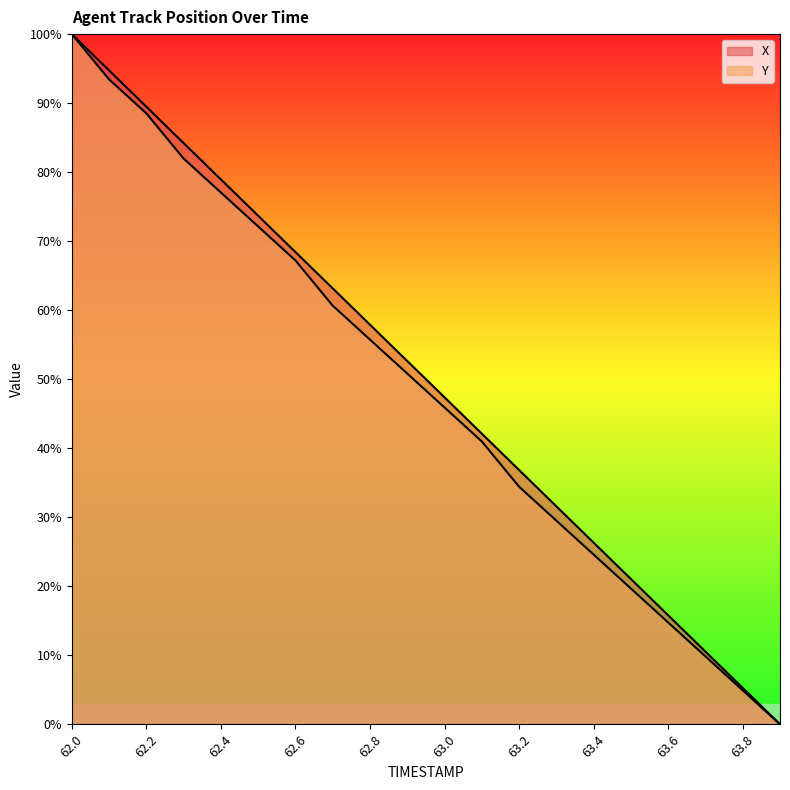

At which category is the sum across all series the highest?

62.0